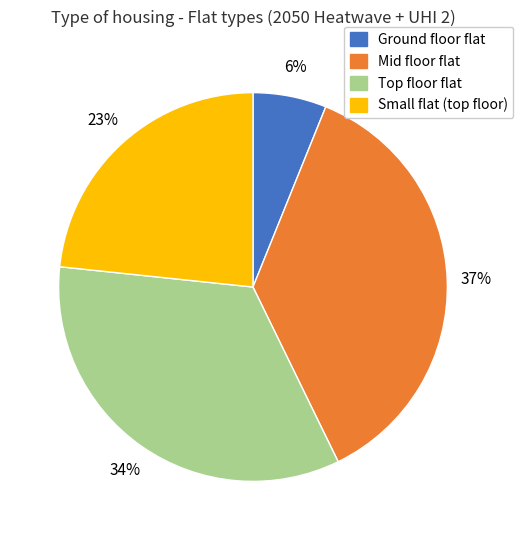

The Ground floor flat slice represents 6% of the pie. True or false?

True